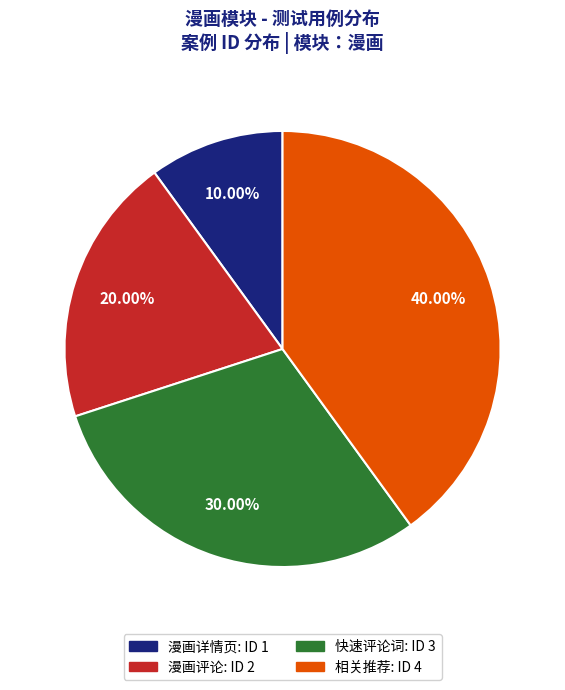

How many segments does this pie chart have?

4